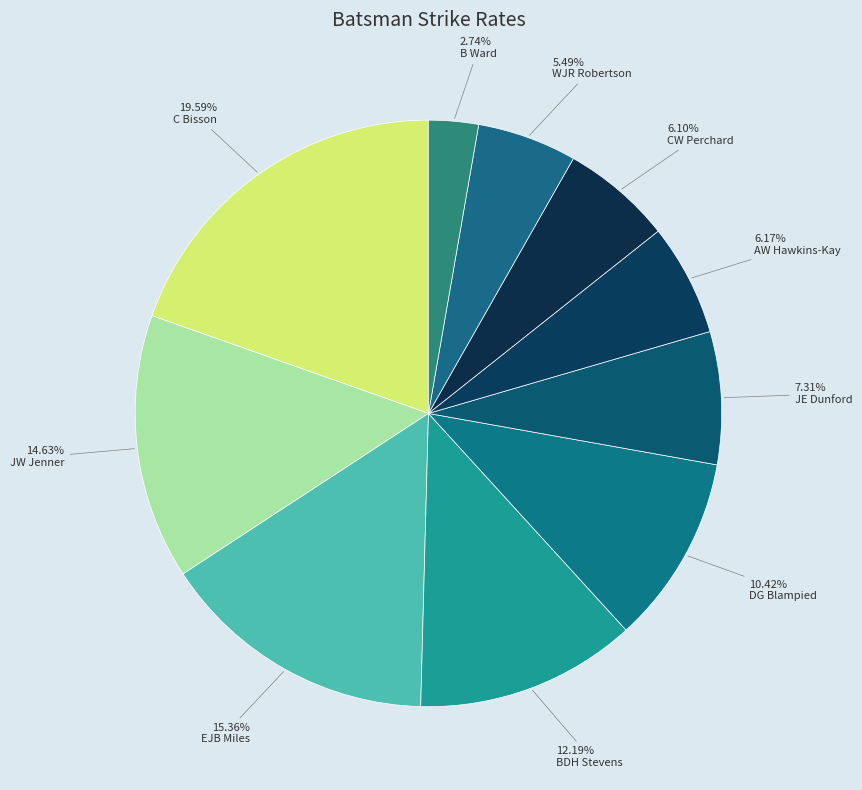

Count the number of slices in the pie.

10